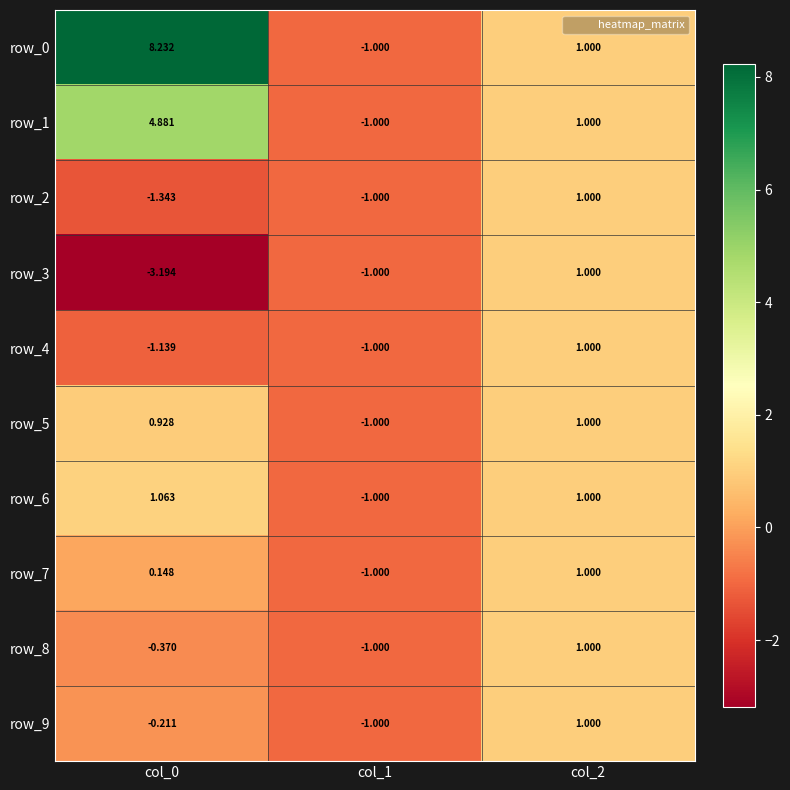

Which series has the largest range (max minus min)?

row_0